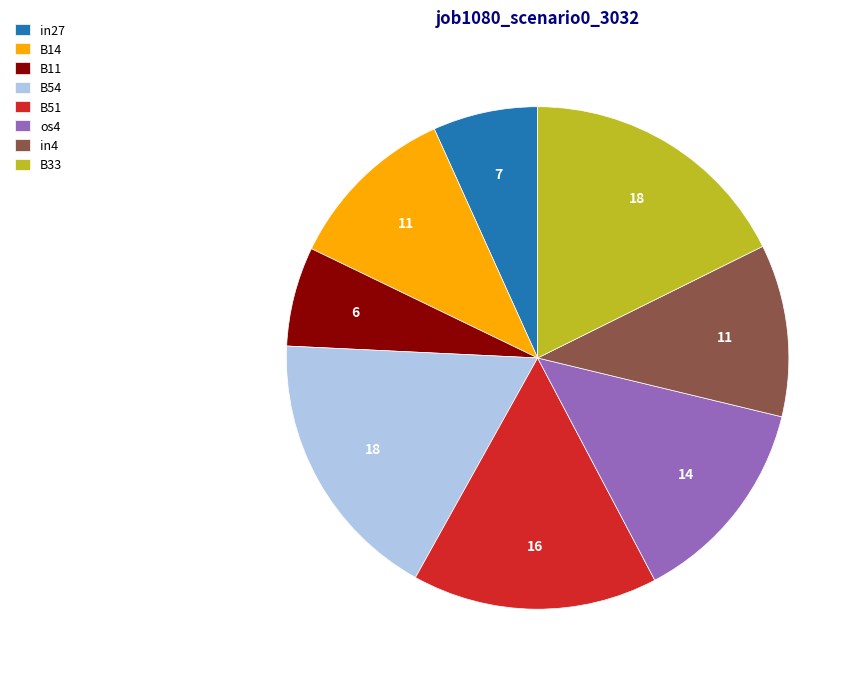

Does B11 account for over 50% of the chart?

No